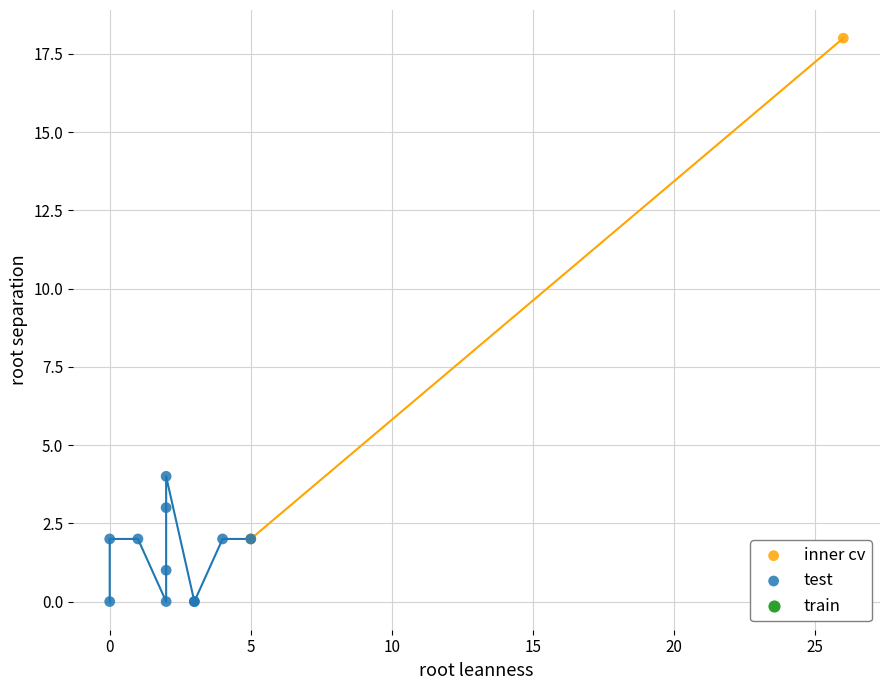

Which series reaches the maximum Y coordinate?

inner cv